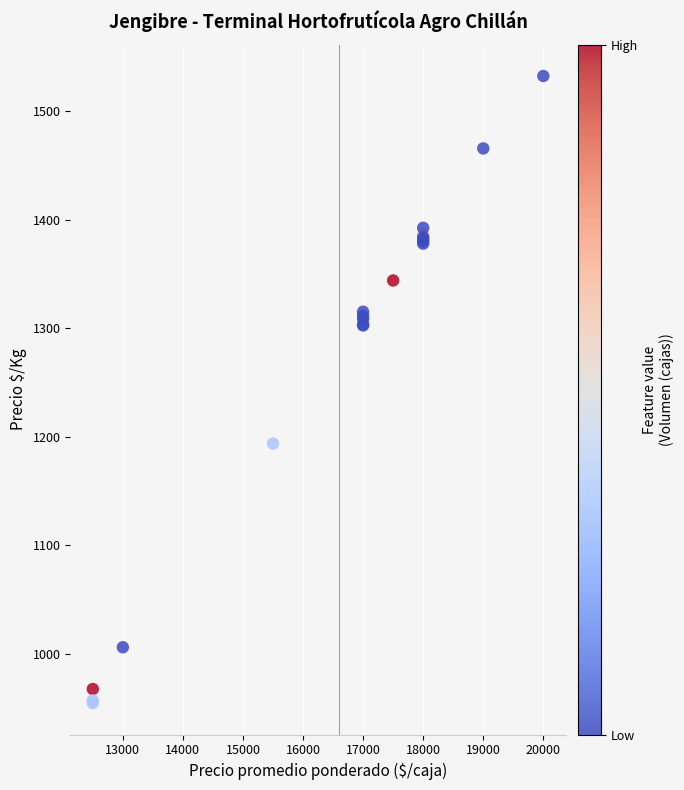

What Y value in the scatter plot is closest to 1243?

1193.6